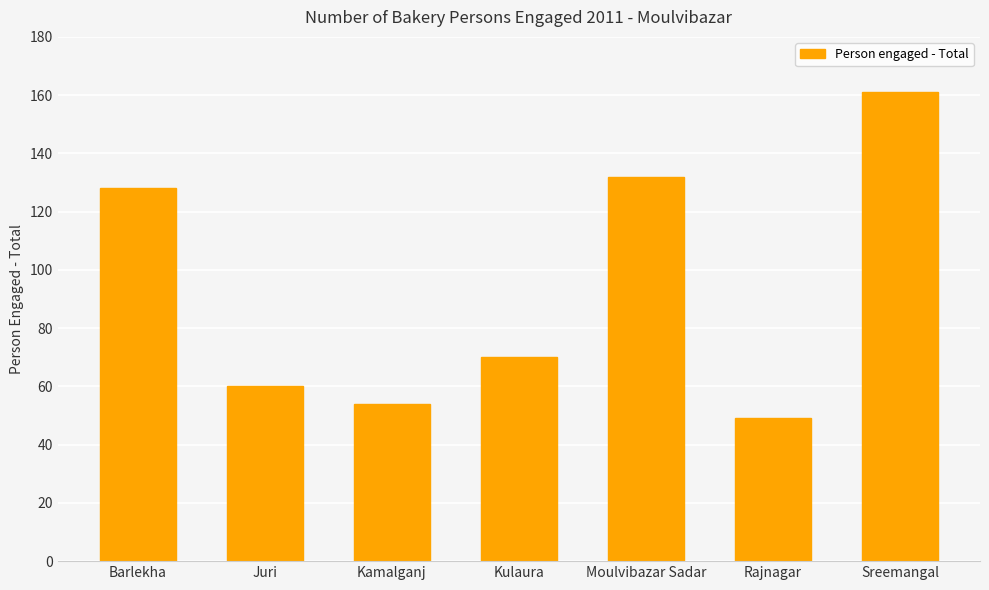

What is the maximum value shown in the chart?

161